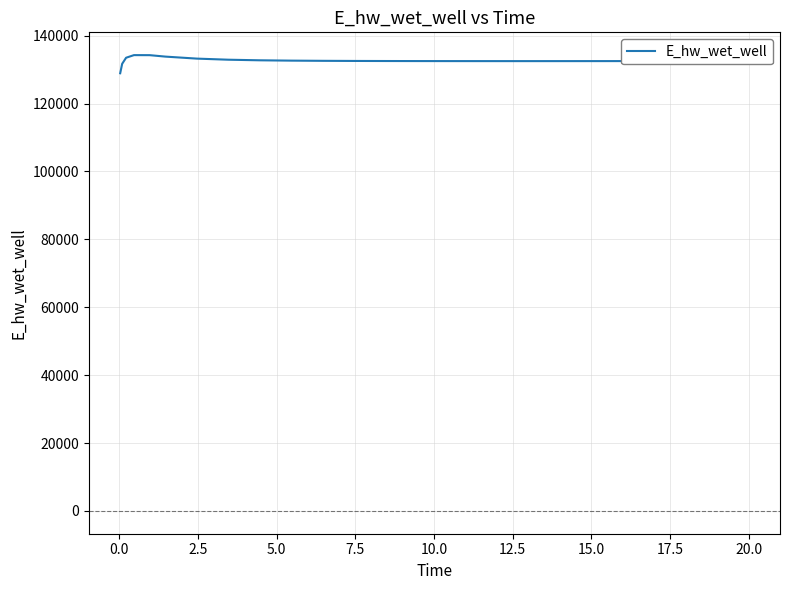

What is the minimum value shown in the chart?

128942.1